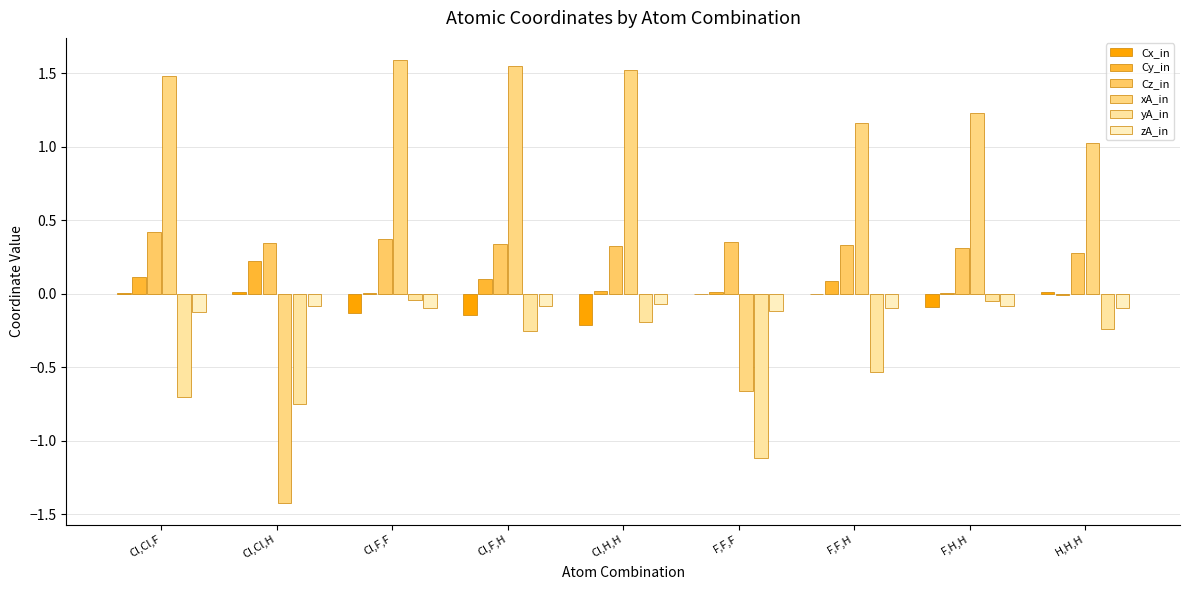

At which label is Cx_in closest to 0?

F,F,F